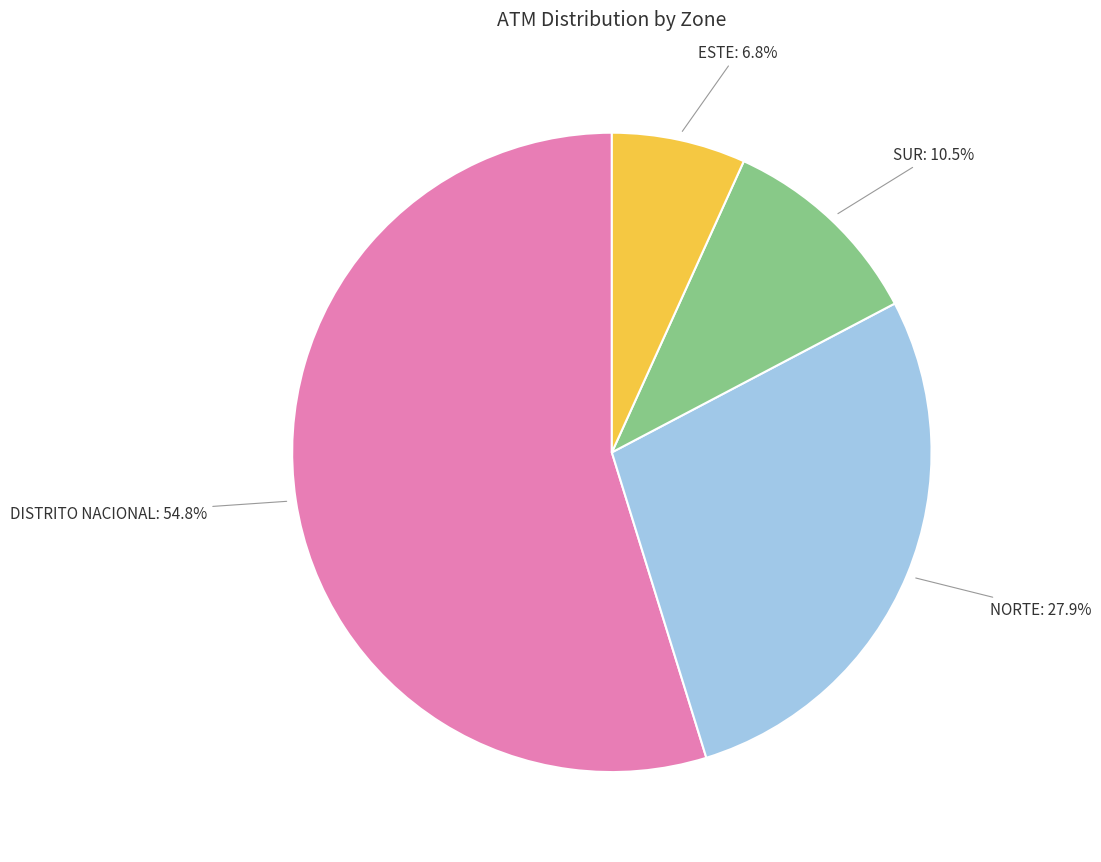

True or false: DISTRITO NACIONAL accounts for 66% of the total.

False